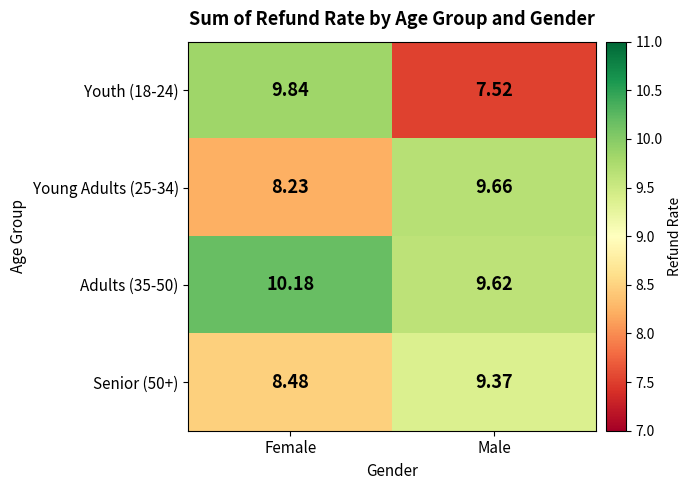

Which category has the lowest value in the Senior (50+) series?

Female